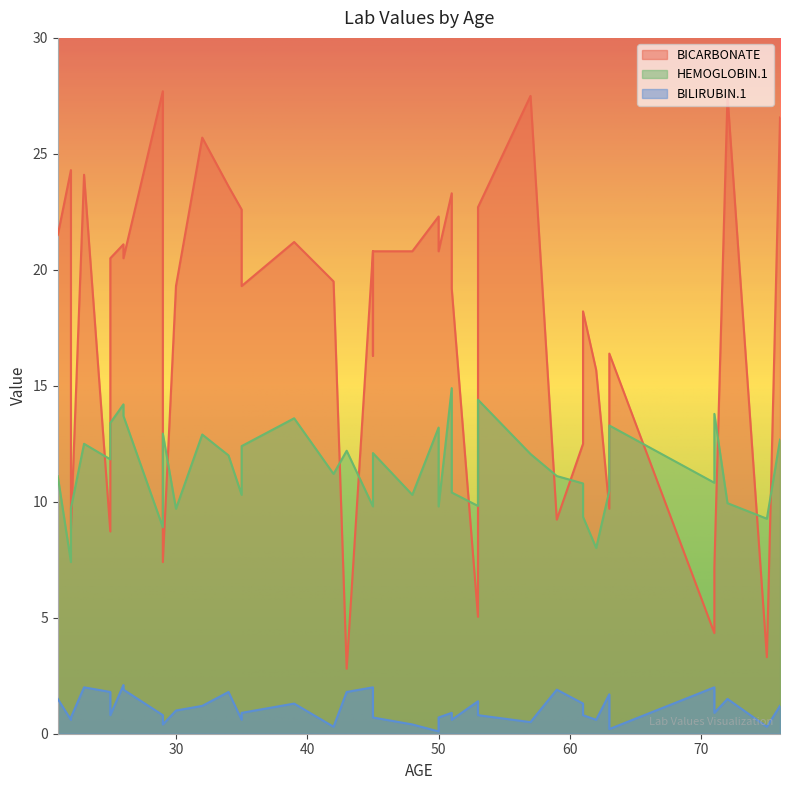

Is it true that HEMOGLOBIN.1 equals 20.6 at 53?

False